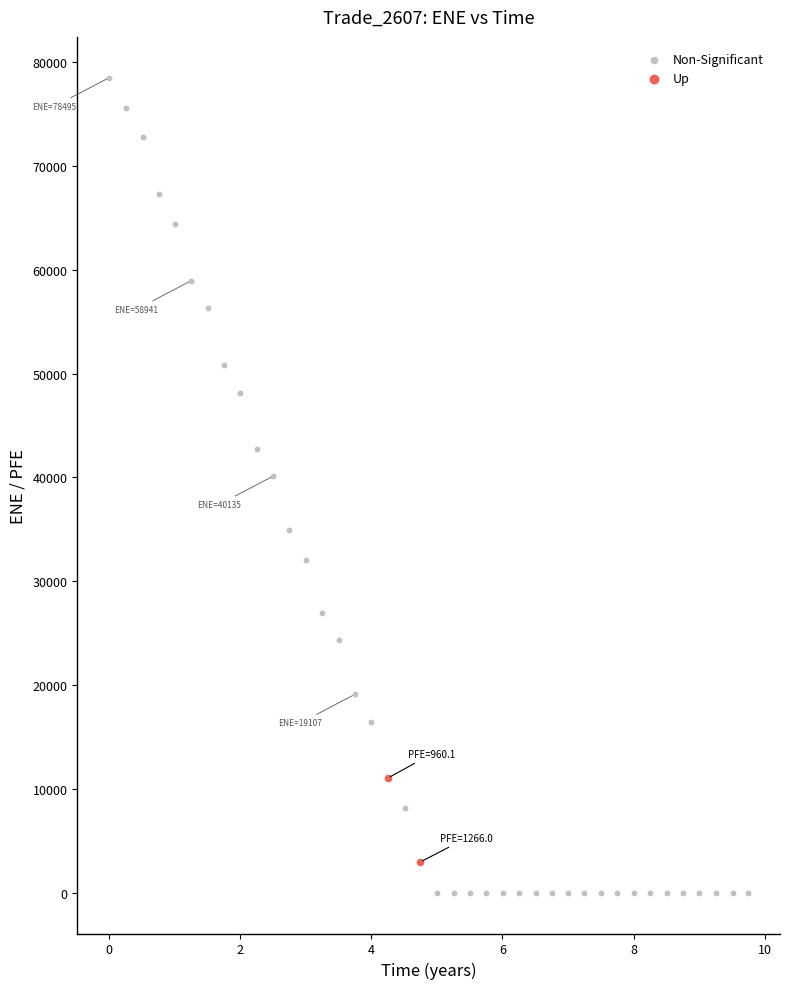

Which series has the largest Y range (max minus min)?

Non-Significant